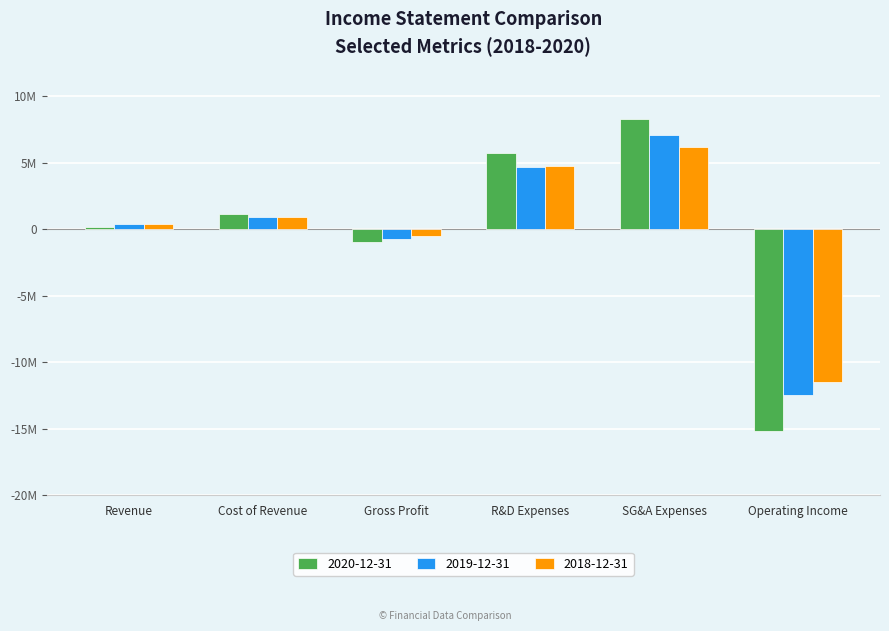

Does the chart contain any negative values?

Yes